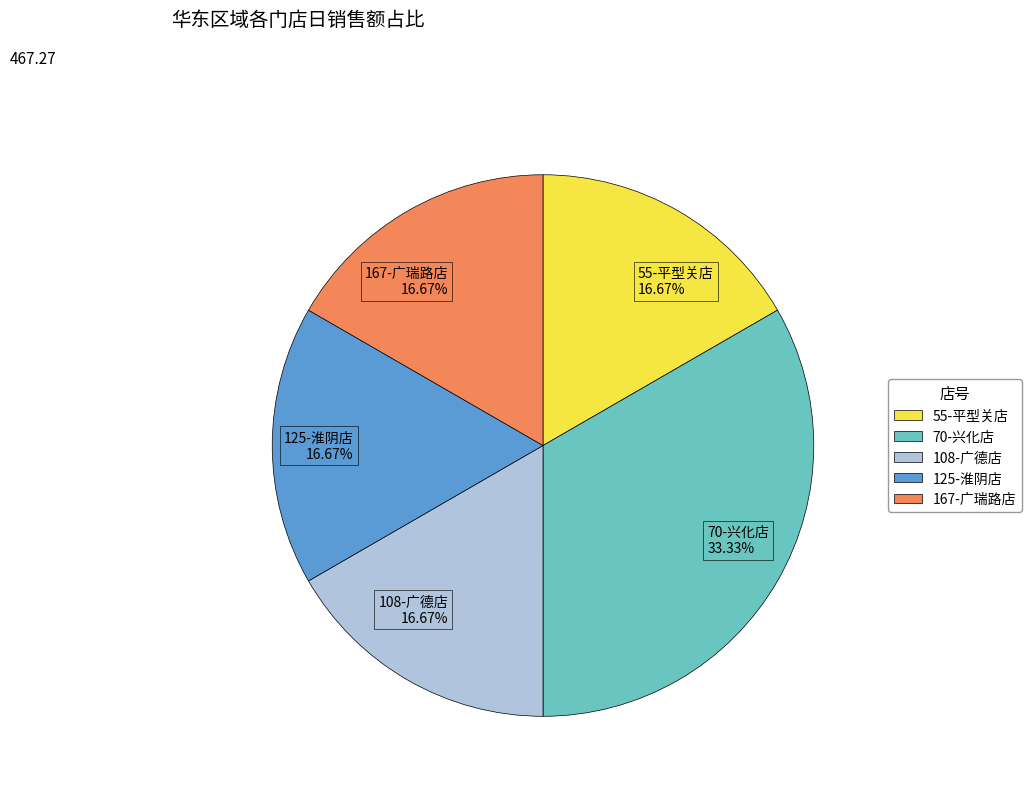

Is the sum of 167-广瑞路店 16.67% and 55-平型关店 16.67% greater than half?

No